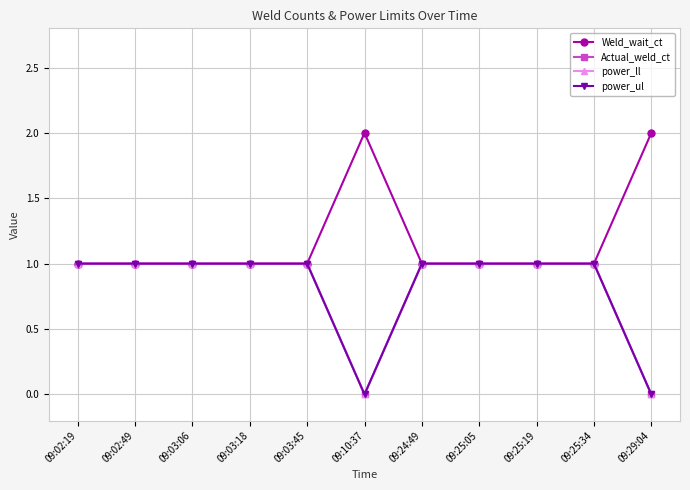

Which category has the lowest value in the Weld_wait_ct series?

09:02:19